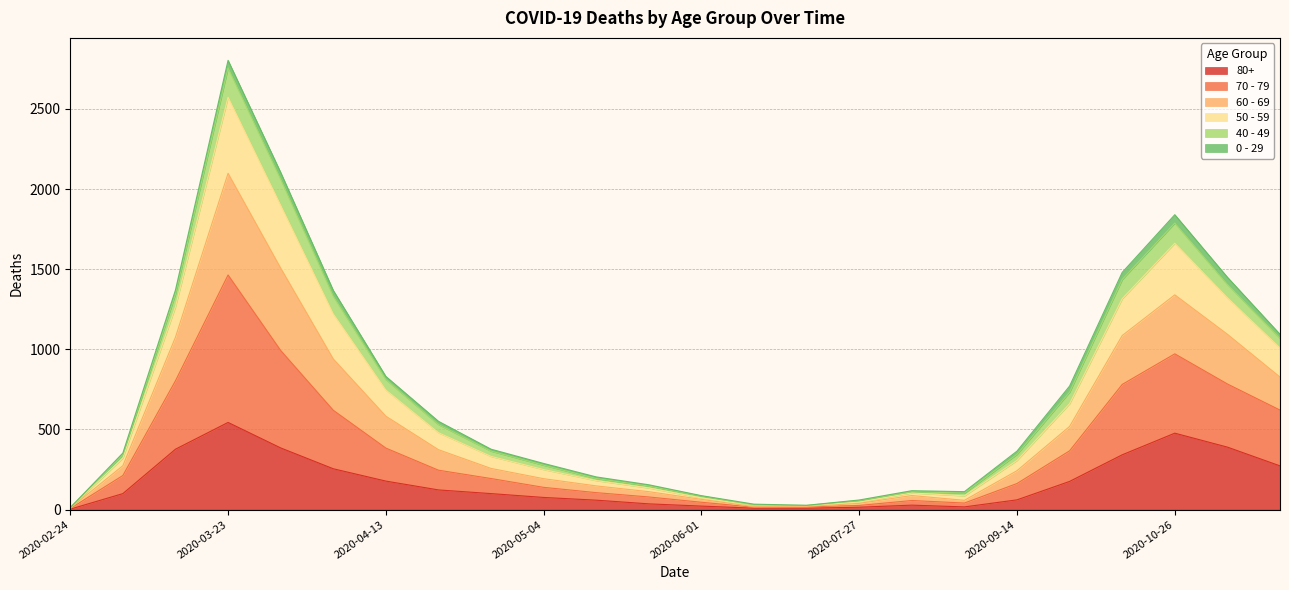

In 60 - 69, how many points are higher than both neighbors (excluding endpoints)?

3